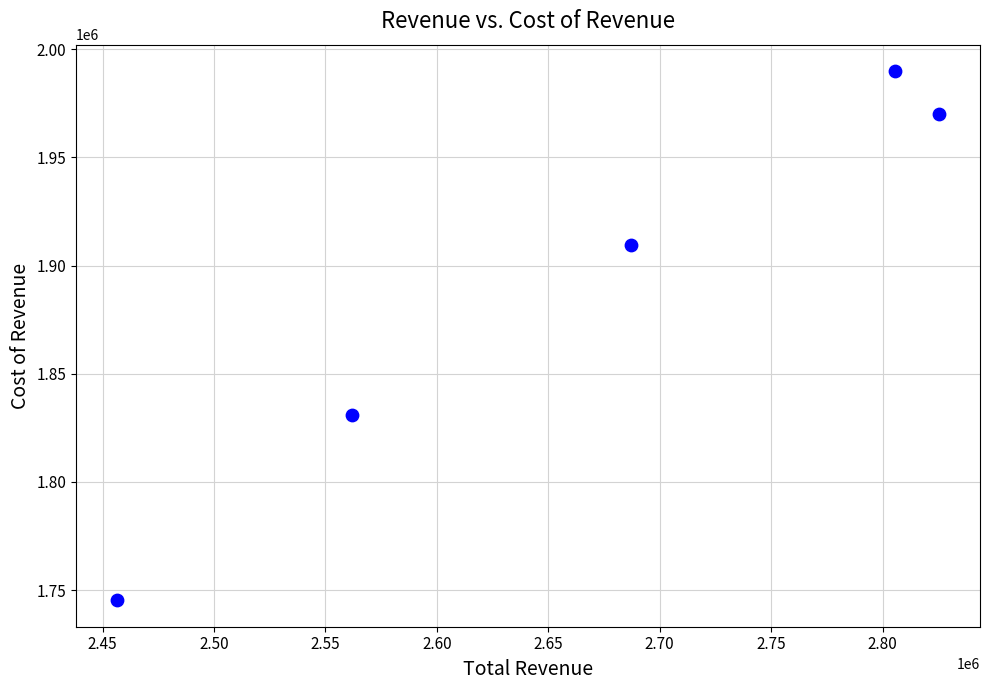

What is the range of Y values (max minus min)?

244600